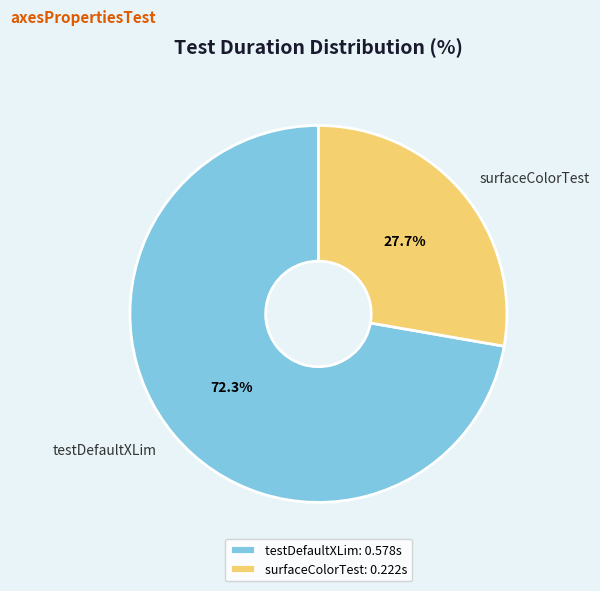

To the nearest percent, what is the average slice percentage?

50%